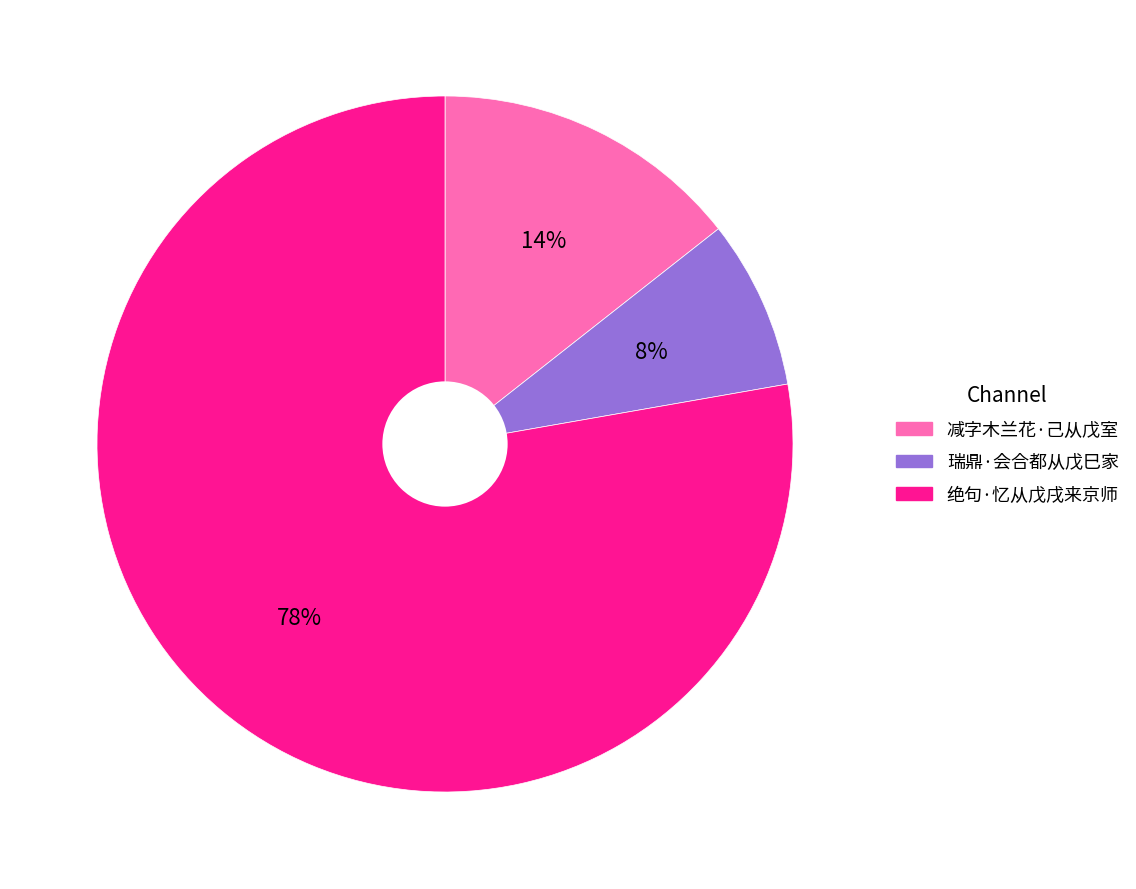

Is it true that 绝句·忆从戊戌来京师 is 72% of the pie?

False